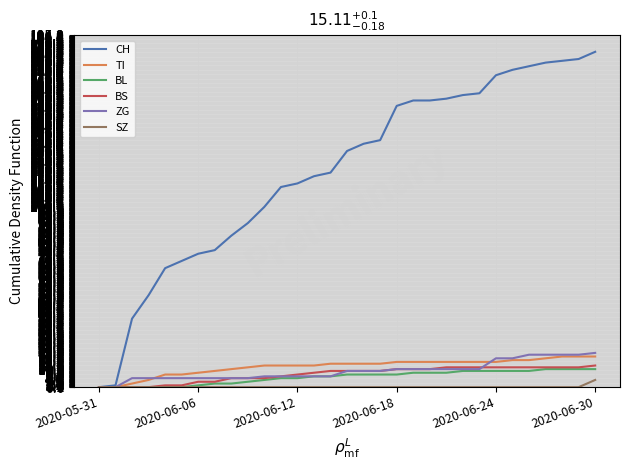

Reading right to left, extract all data points from this chart.

CH: 186	182	181	180	178	176	173	163	162	160	159	159	156	137	135	131	119	117	113	111	100	91	84	76	74	70	66	51	38	1	0
TI: 17	17	17	16	15	15	14	14	14	14	14	14	14	13	13	13	13	12	12	12	12	11	10	9	8	7	7	4	2	0	0
BL: 10	10	10	10	9	9	9	9	9	8	8	8	7	7	7	7	6	6	5	5	4	3	2	2	1	0	0	0	0	0	0
BS: 12	11	11	11	11	11	11	11	11	11	10	10	10	9	9	9	9	8	7	6	5	5	5	3	3	1	1	0	0	0	0
ZG: 19	18	18	18	18	16	16	10	10	10	10	10	10	9	9	9	6	6	6	6	6	5	5	5	5	5	5	5	5	0	0
SZ: 4	0	0	0	0	0	0	0	0	0	0	0	0	0	0	0	0	0	0	0	0	0	0	0	0	0	0	0	0	0	0